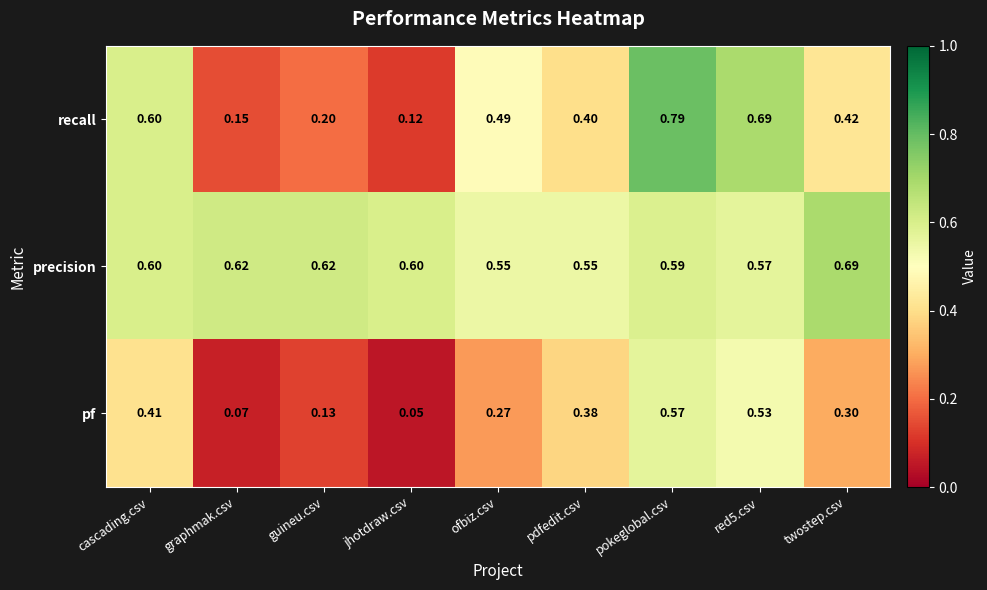

Which series has the largest total across all categories?

precision